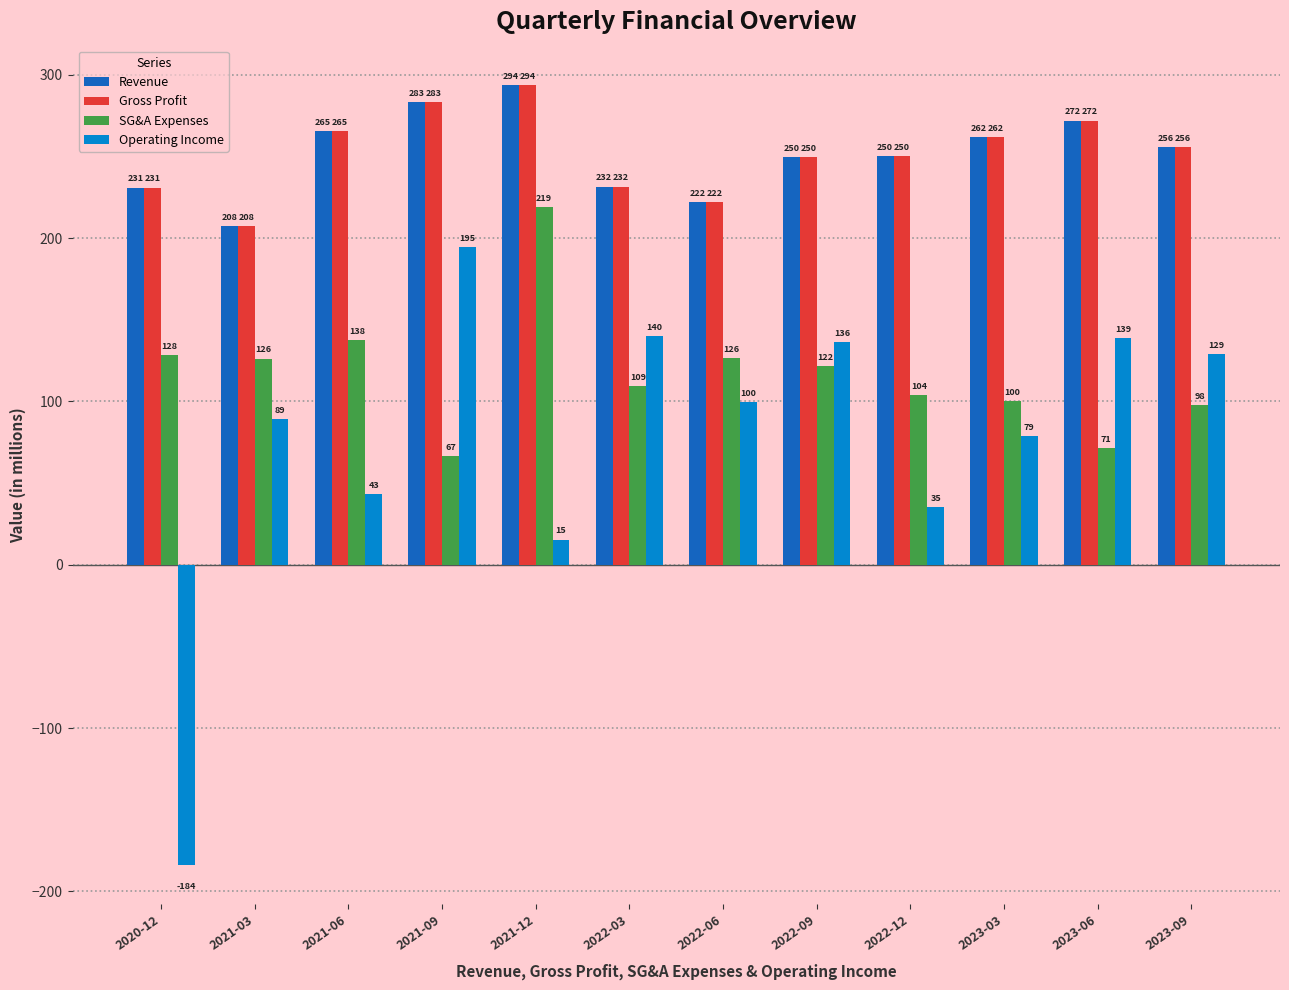

What is the total value across all series at 2021-12?

822.3